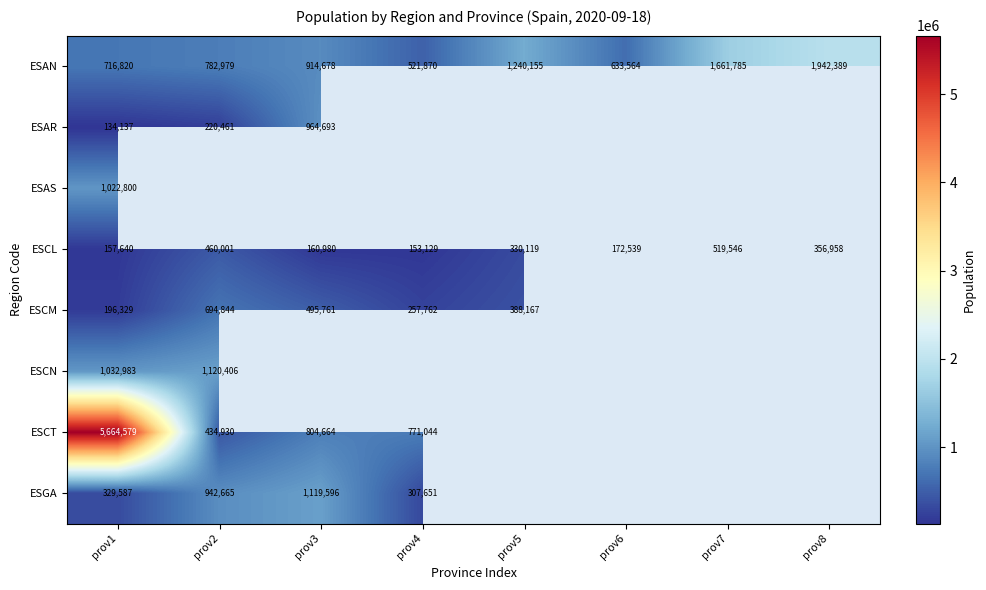

What is the sum of all ESAN values?

8414240